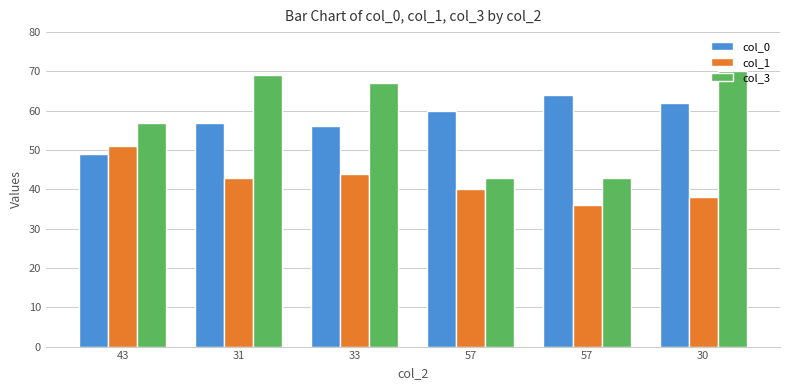

How many bars are there in total?

18